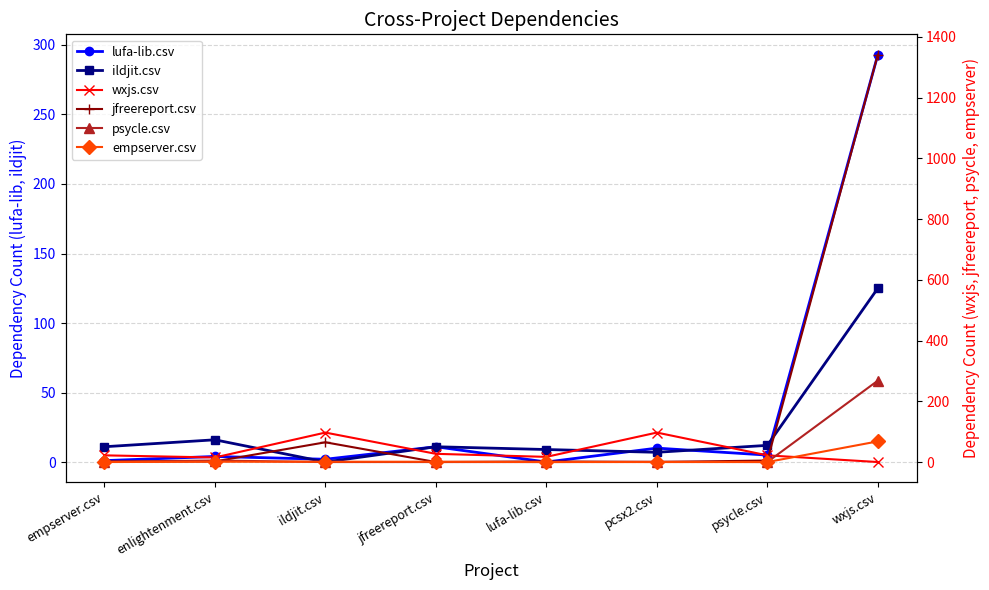

Count the number of data series in this chart.

6